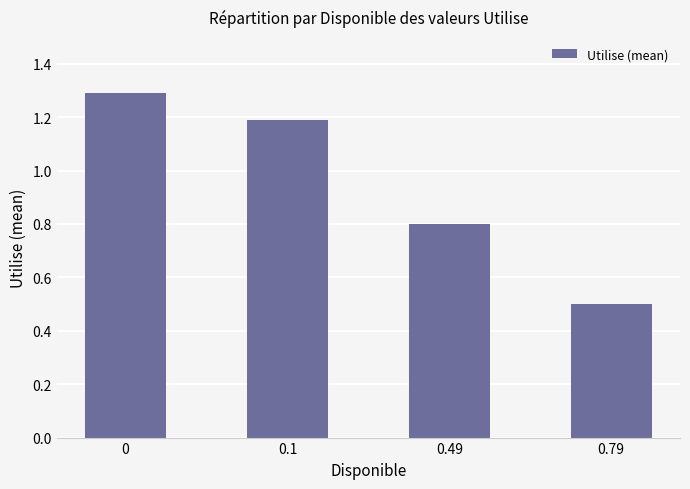

Reading right to left, what are all the values shown in this chart?

0.79=0.5	0.49=0.8	0.1=1.2	0=1.3